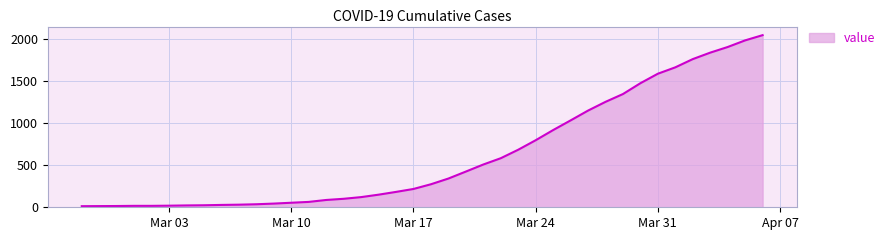

What is the maximum value shown in the chart?

2049